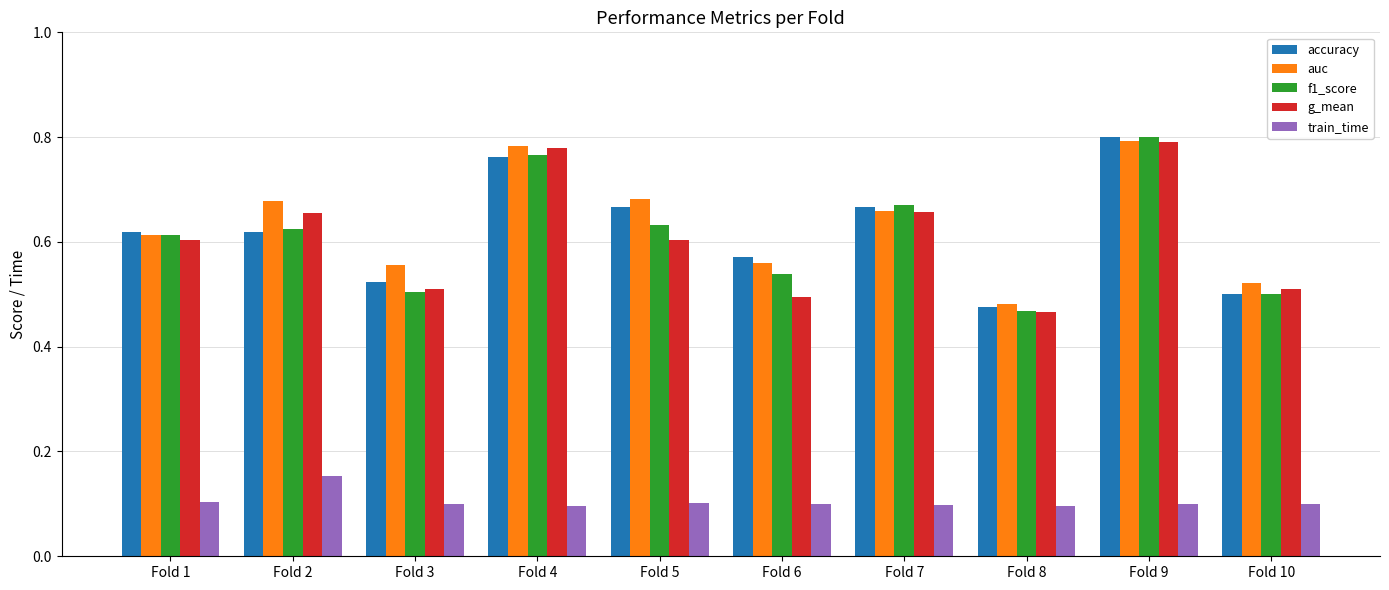

True or false: accuracy has a value of 0.6 at Fold 6.

True